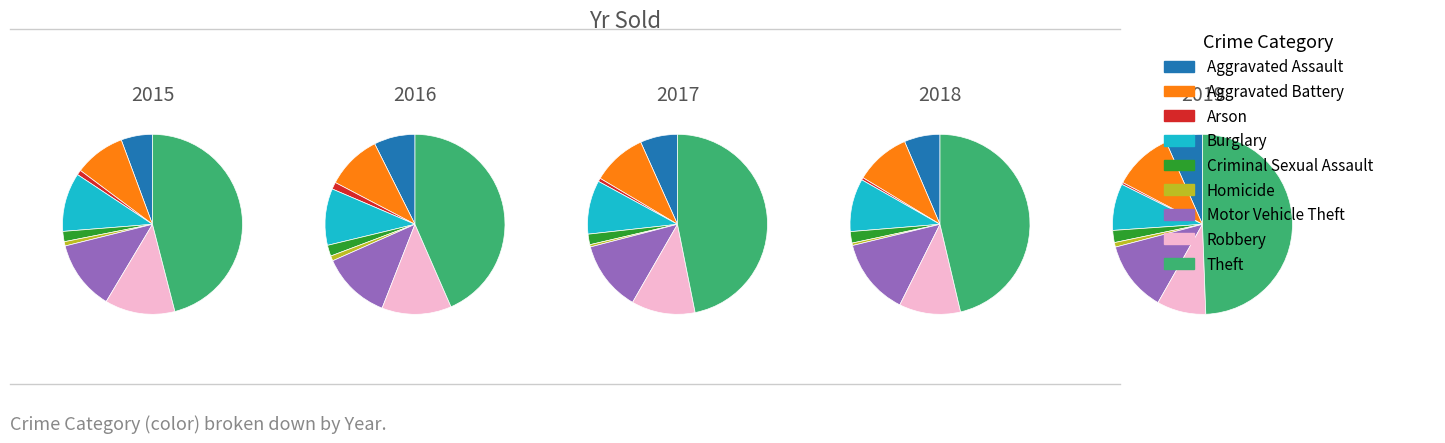

The Homicide slice represents 10% of the pie. True or false?

False